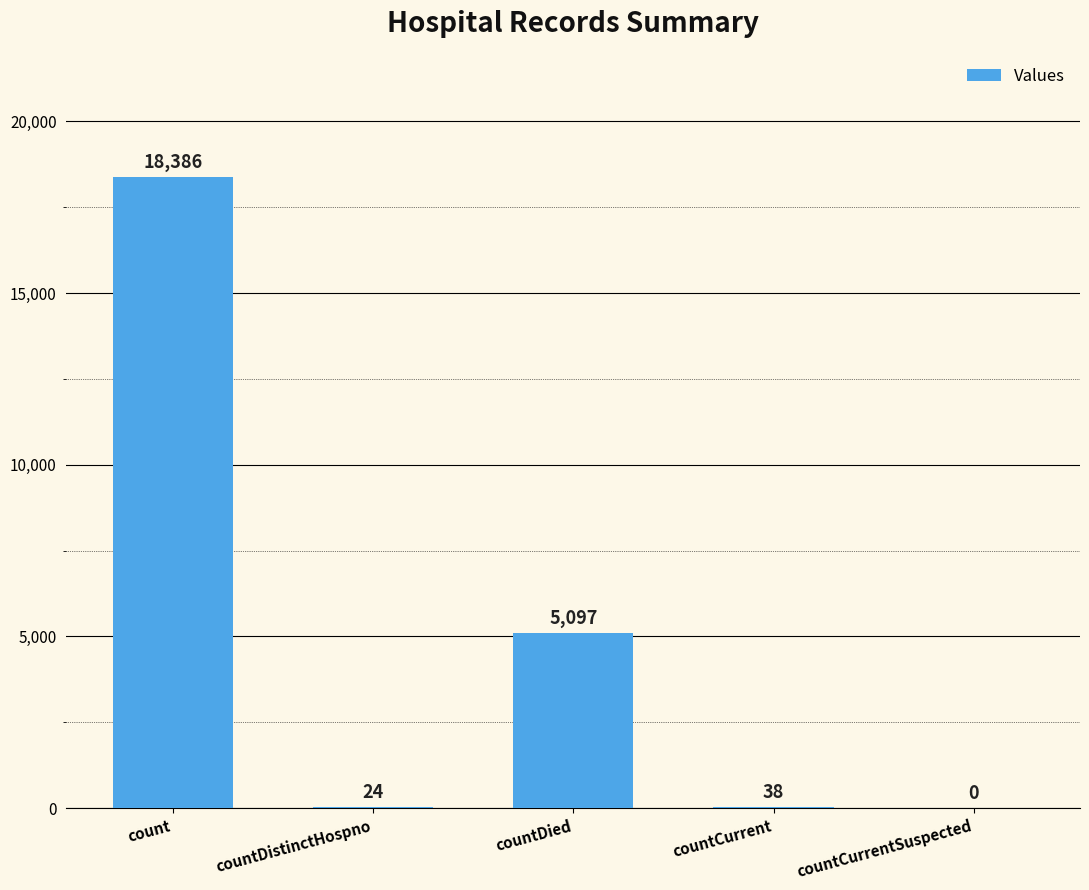

What is the sum of all values?

23545